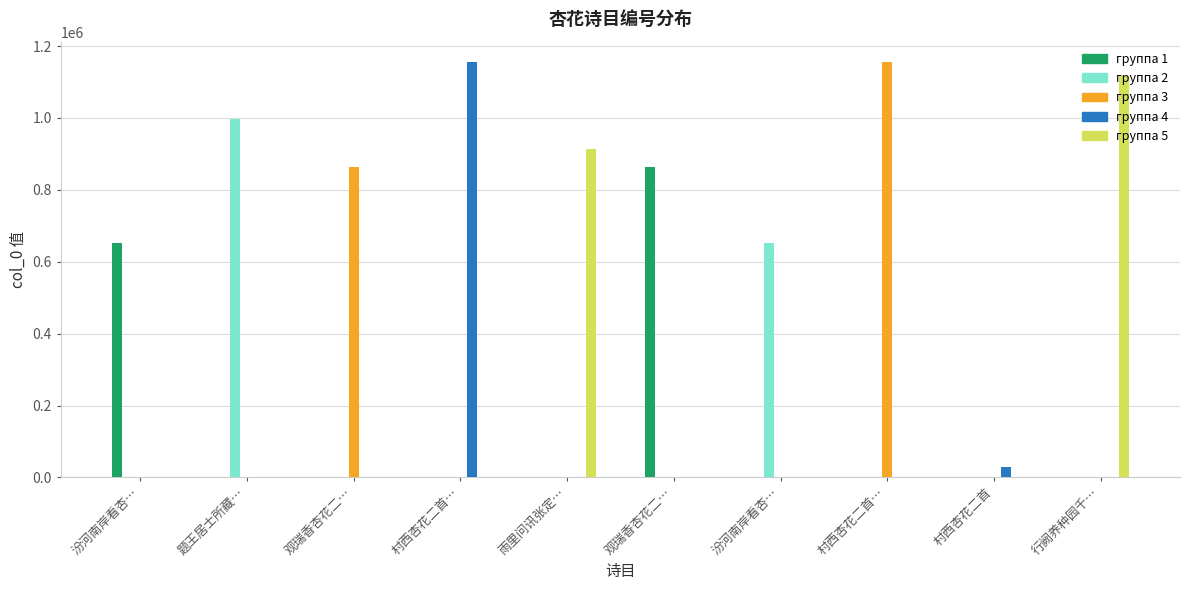

Which has a higher value, 题王居士所藏… or 汾河南岸看杏…?

题王居士所藏…